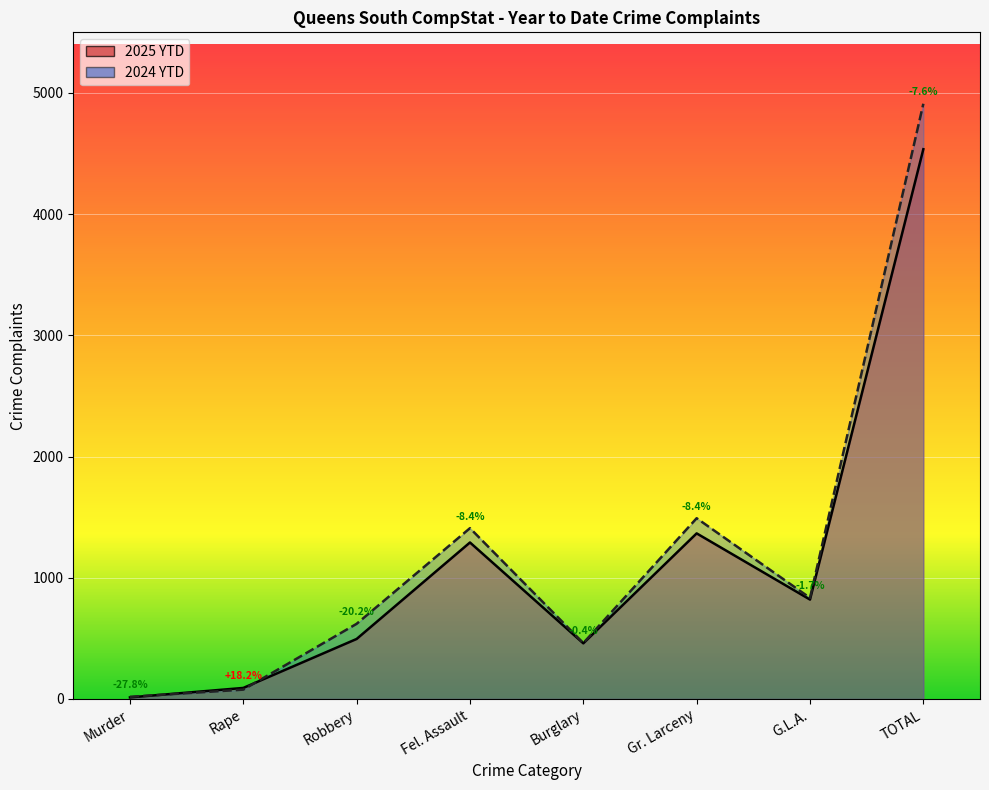

Which category has the highest value in the 2025 YTD series?

TOTAL